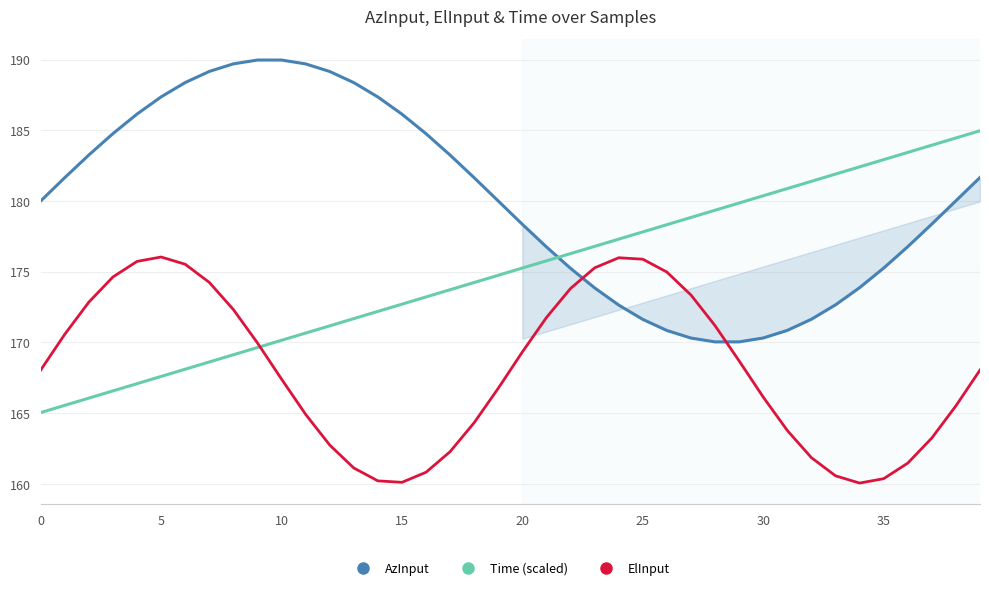

What is the minimum value for Time (scaled)?

165.0